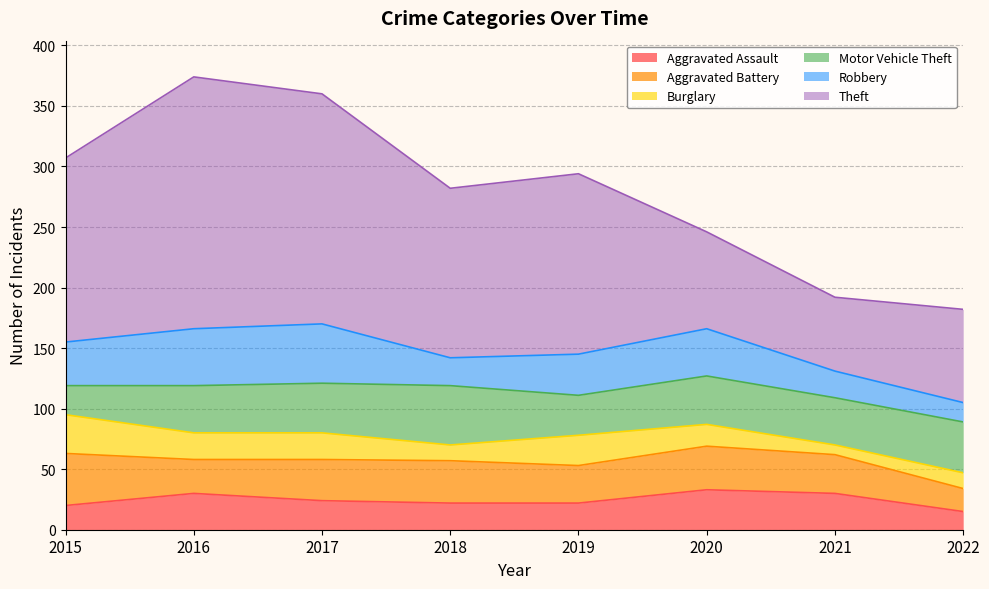

At which category does Robbery reach its first local peak?

2017